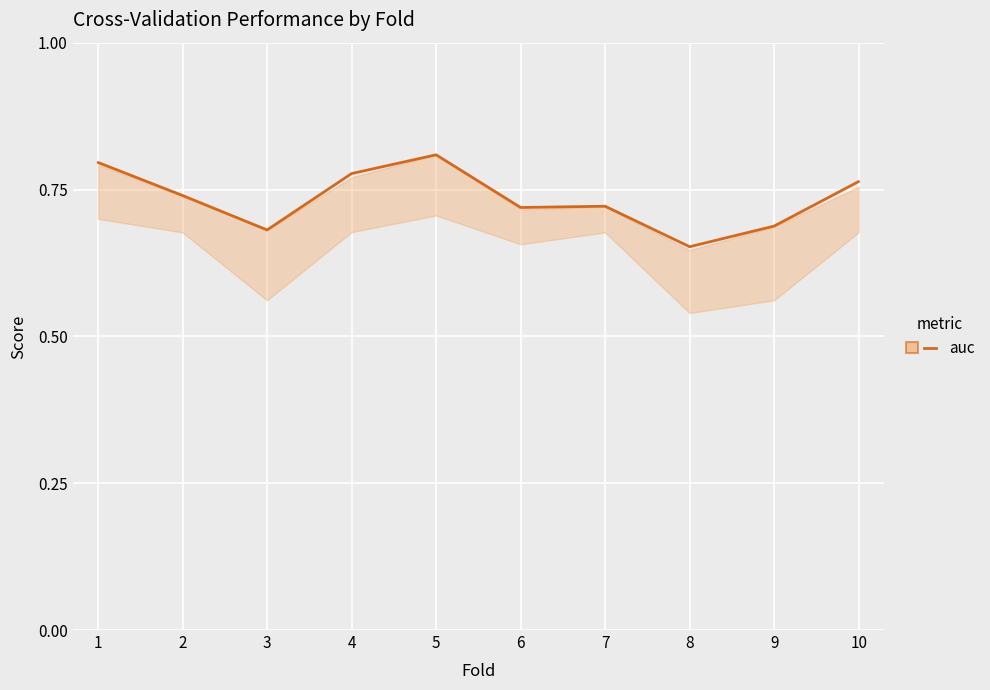

The value at 4 is 0.8. True or false?

True